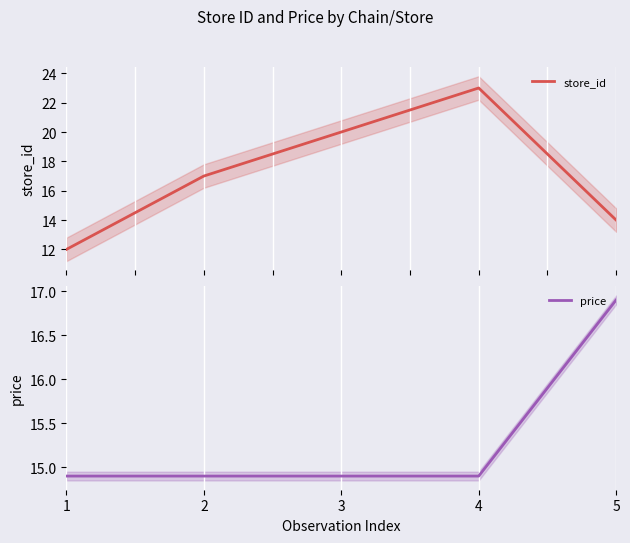

Rank the series by their maximum value, from highest to lowest.

store_id, price